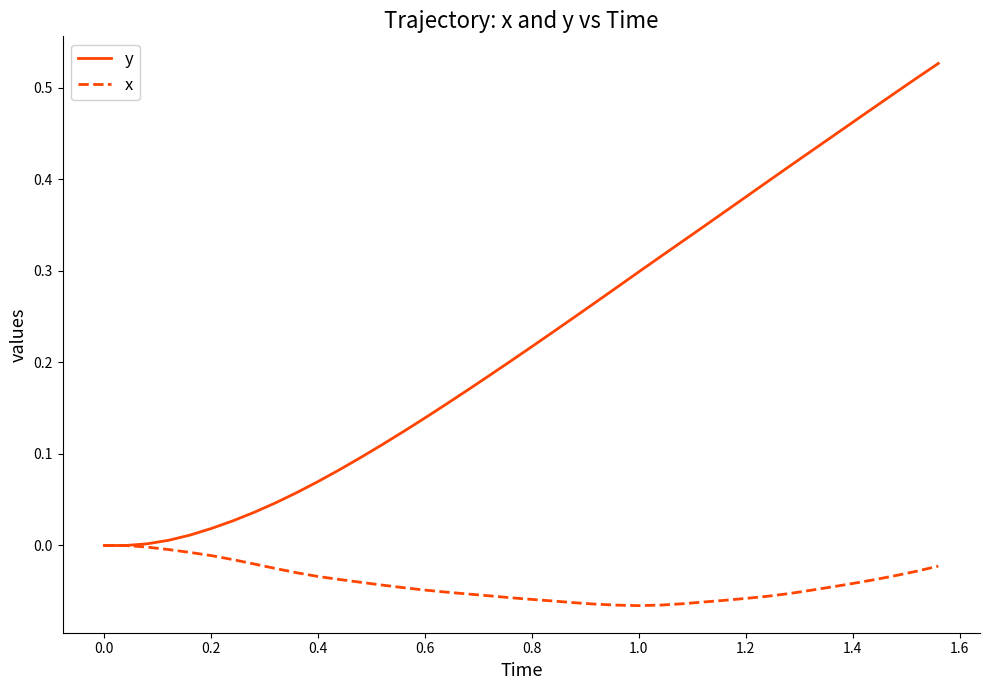

Which series has the largest range (max minus min)?

y